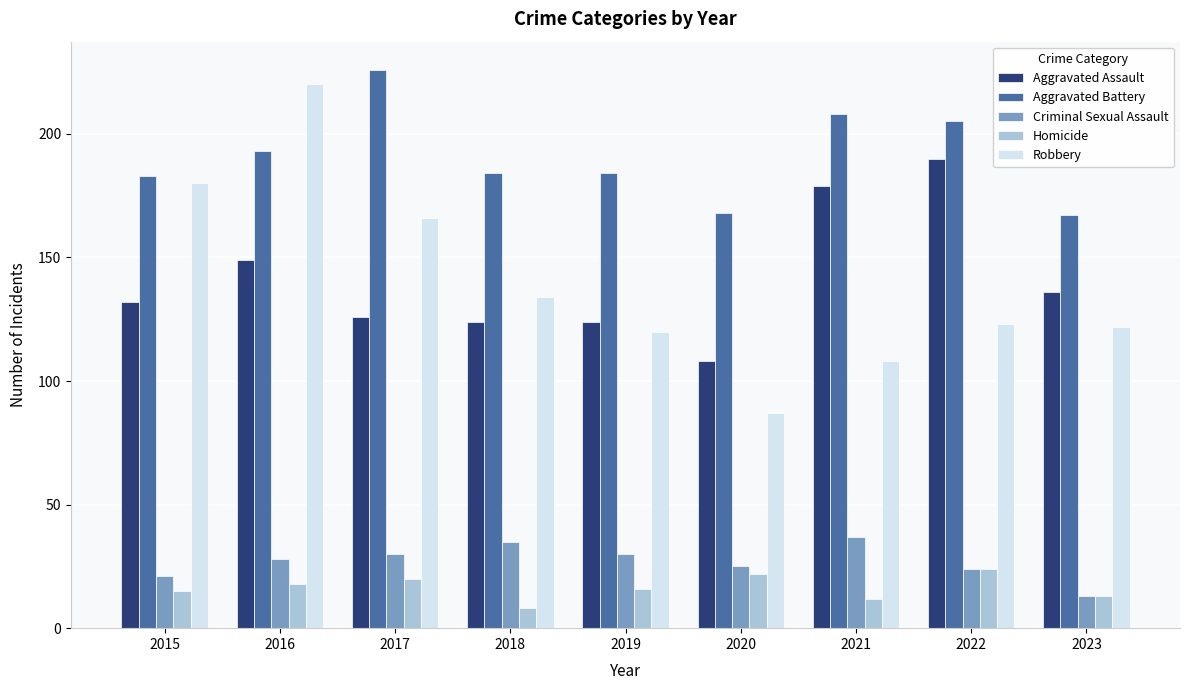

What value does the Aggravated Assault series have at 2016, to the nearest 5?

150